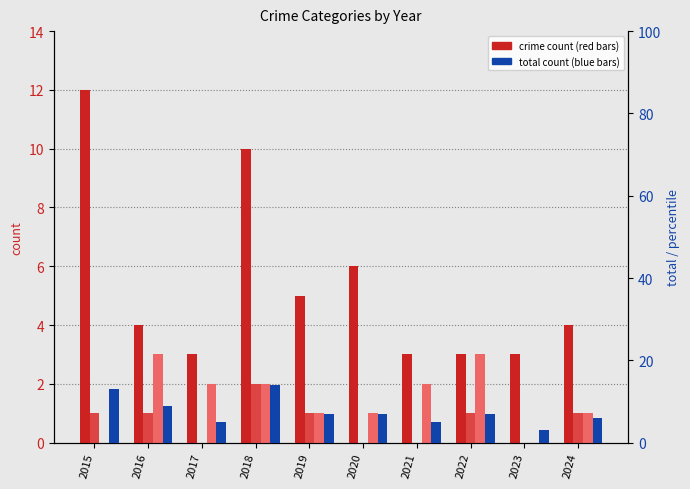

Reading left to right, extract all data points from this chart.

Robbery: 12	4	3	10	5	6	3	3	3	4
Aggravated Assault: 1	1	0	2	1	0	0	1	0	1
Aggravated Battery: 0	3	2	2	1	1	2	3	0	1
Total: 13	9	5	14	7	7	5	7	3	6